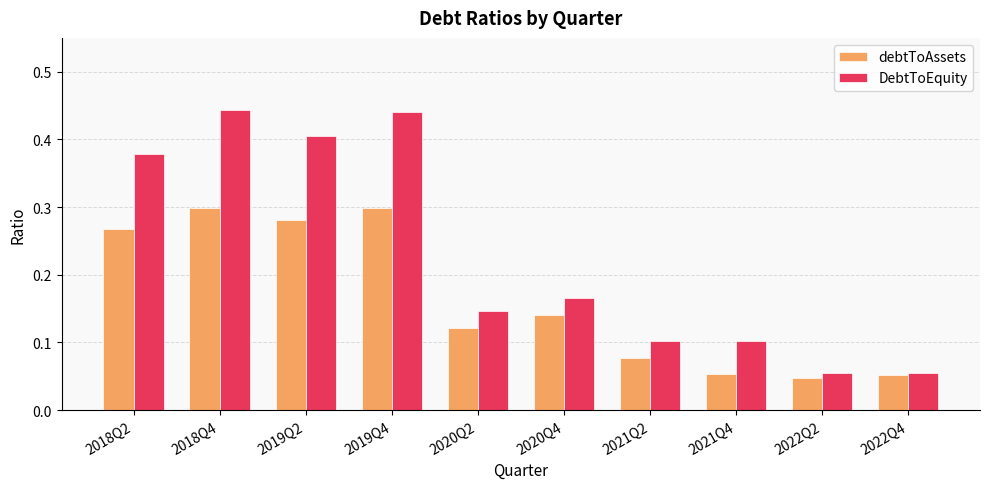

Rank the series by their maximum value, from lowest to highest.

debtToAssets, DebtToEquity